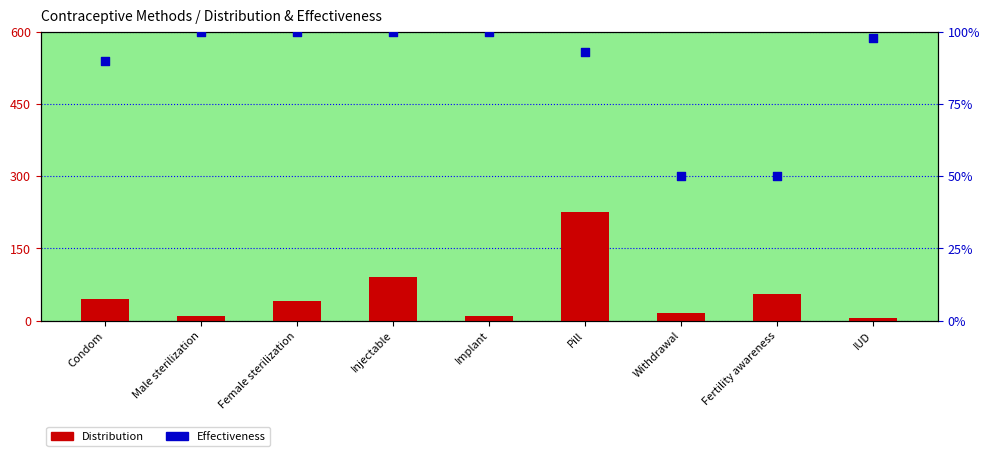

What is the total value across all series at Female sterilization?

140